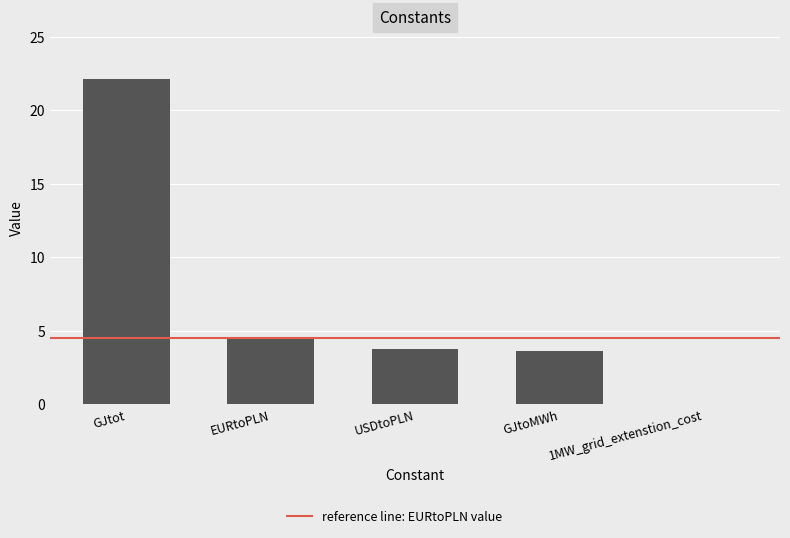

What is the sum of the values at GJtoMWh and USDtoPLN?

7.3